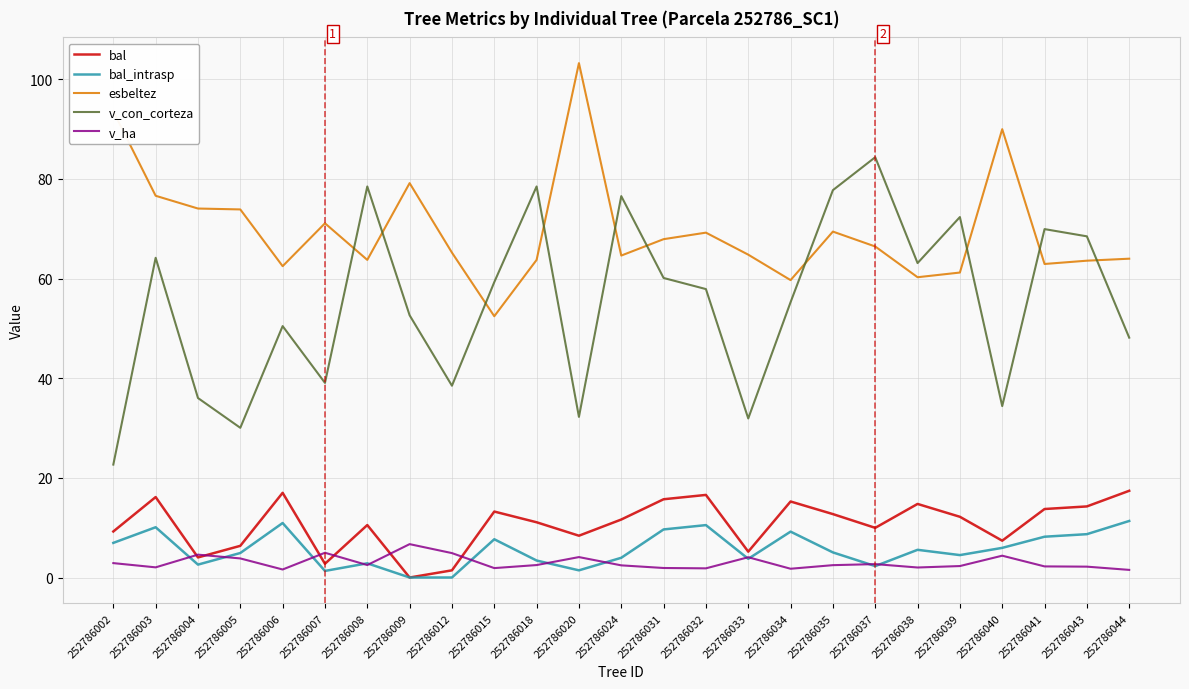

True or false: bal has a value of 9.2 at 252786002.

True